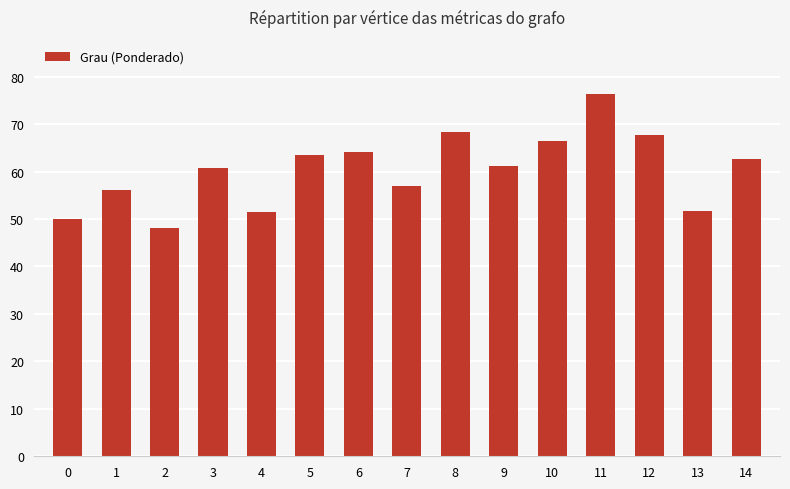

What is the maximum value shown in the chart?

76.3